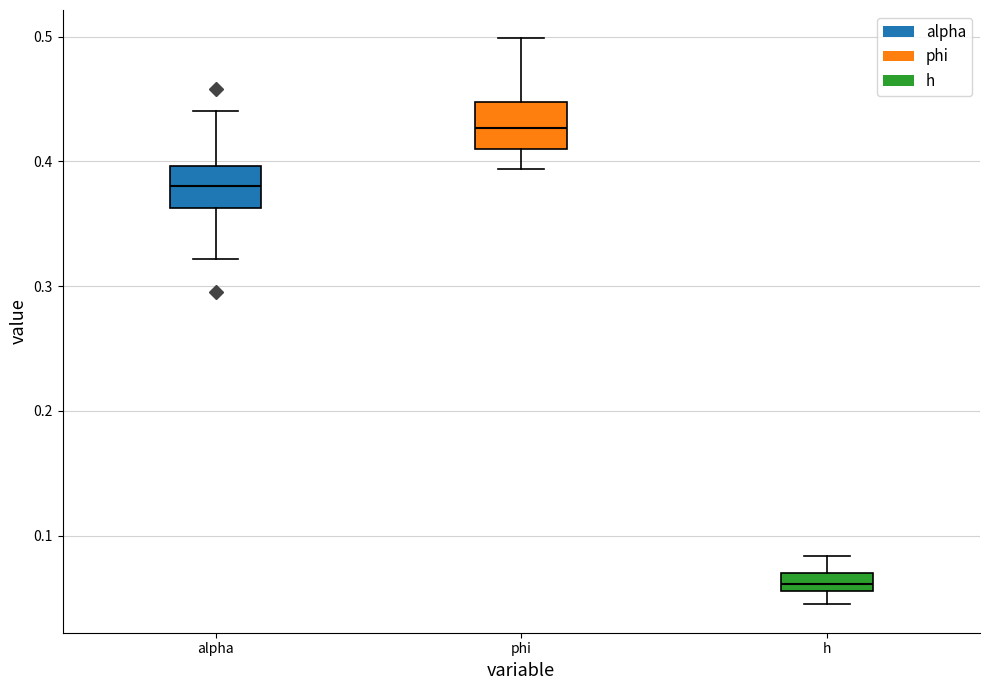

Which box's median line is the lowest?

h